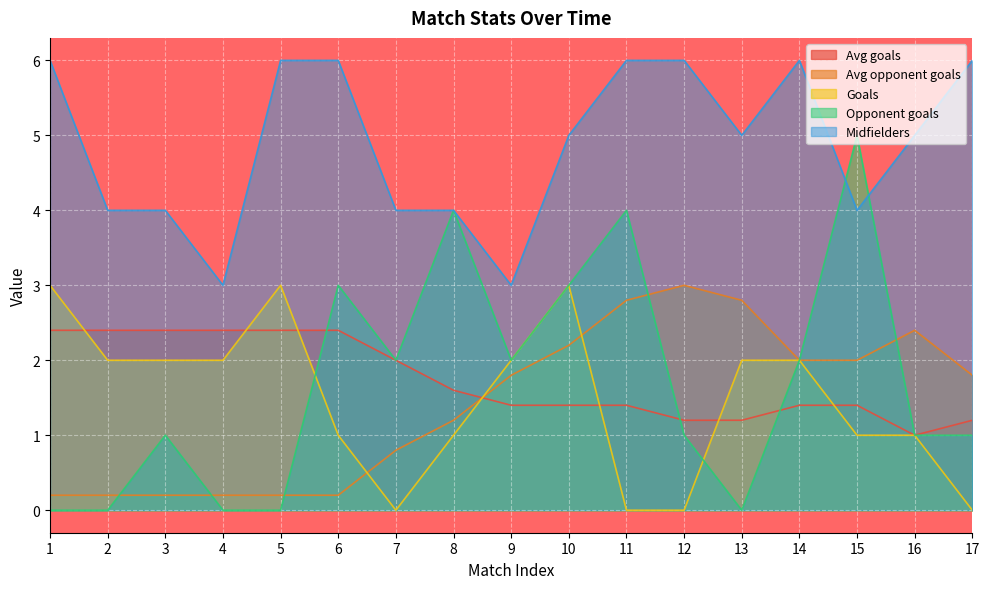

List the series in order of their peak value, highest first.

Midfielders, Opponent goals, Avg opponent goals, Goals, Avg goals